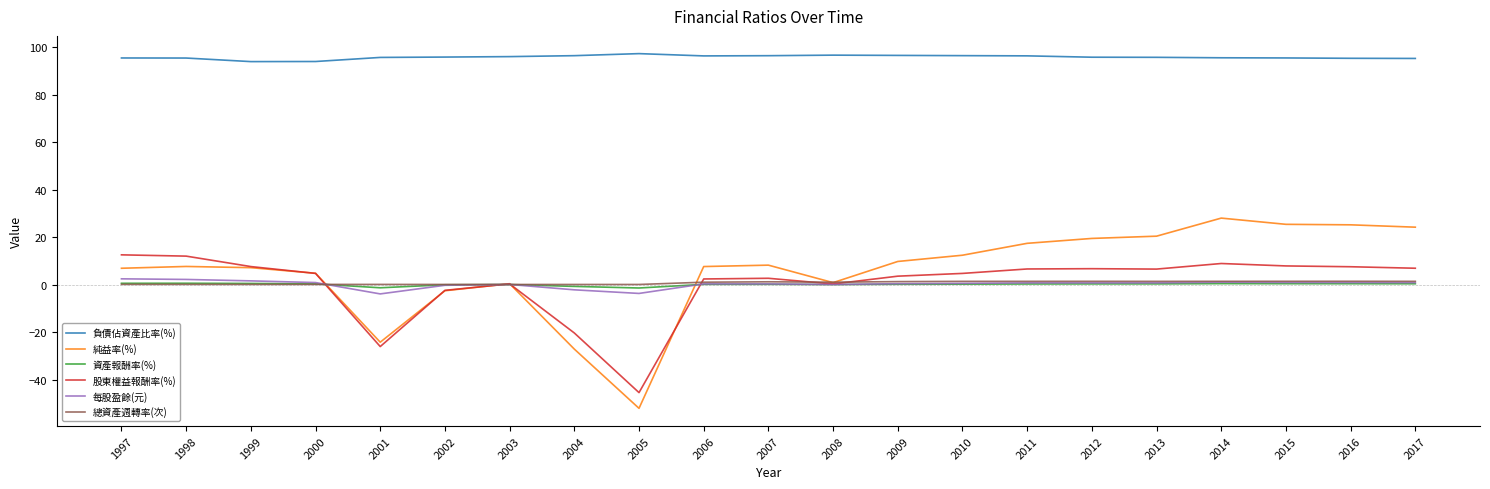

Which series has the widest spread of values?

純益率(%)